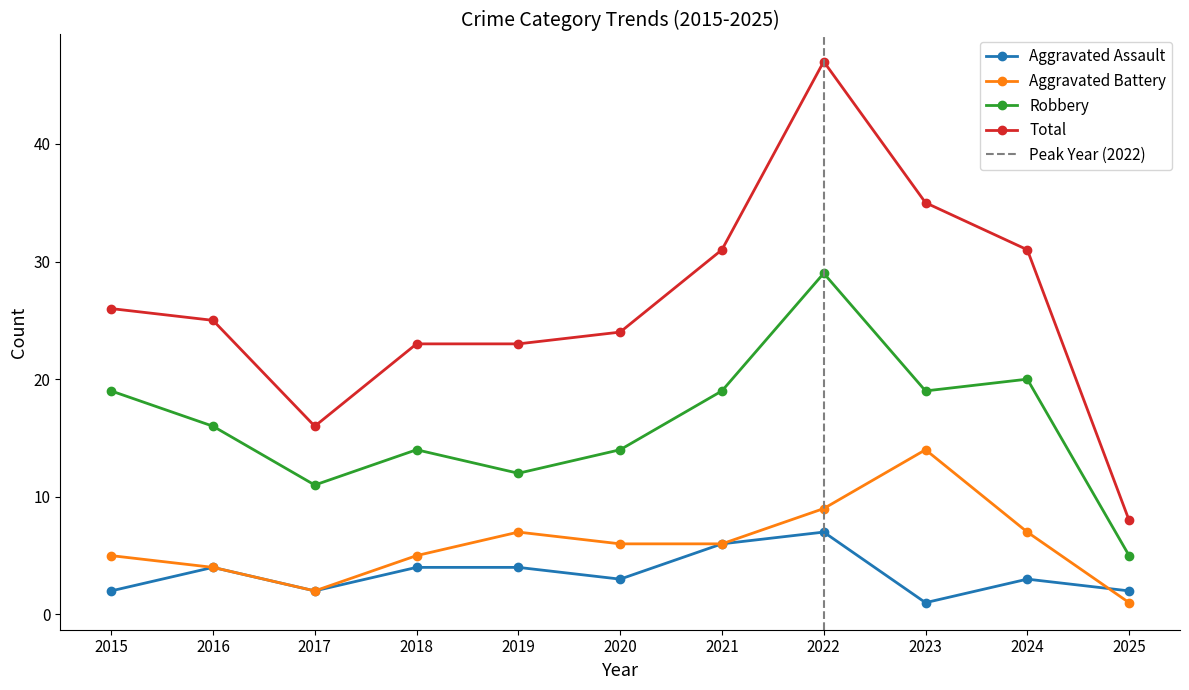

How many lines are shown in the chart?

4